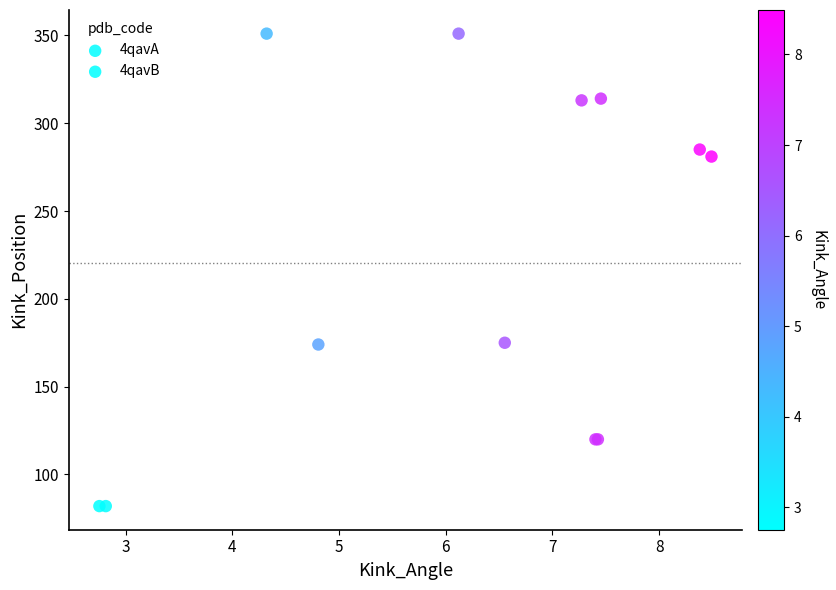

What are all the series names shown in the legend?

4qavA, 4qavB